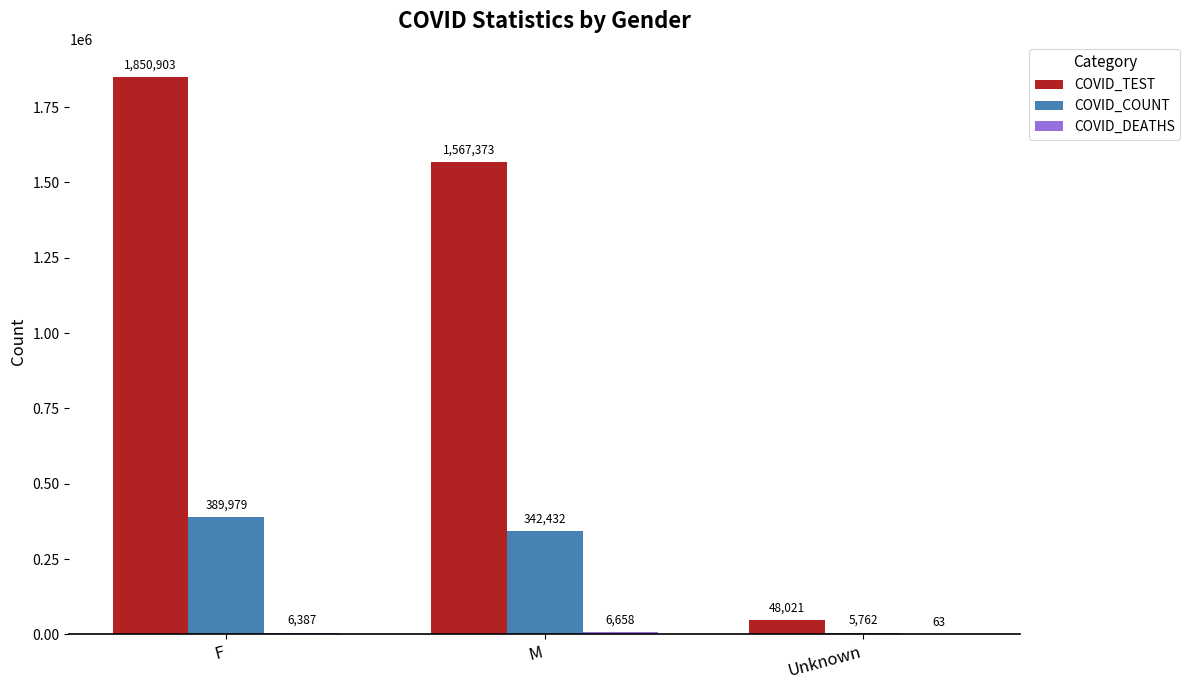

What value does the COVID_COUNT series have at Unknown, to the nearest 100?

5800